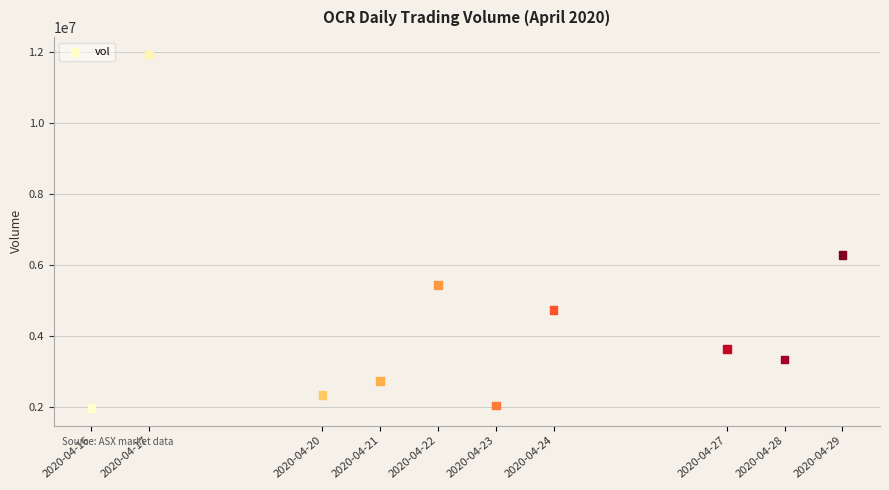

What is the average X value?

1587574080